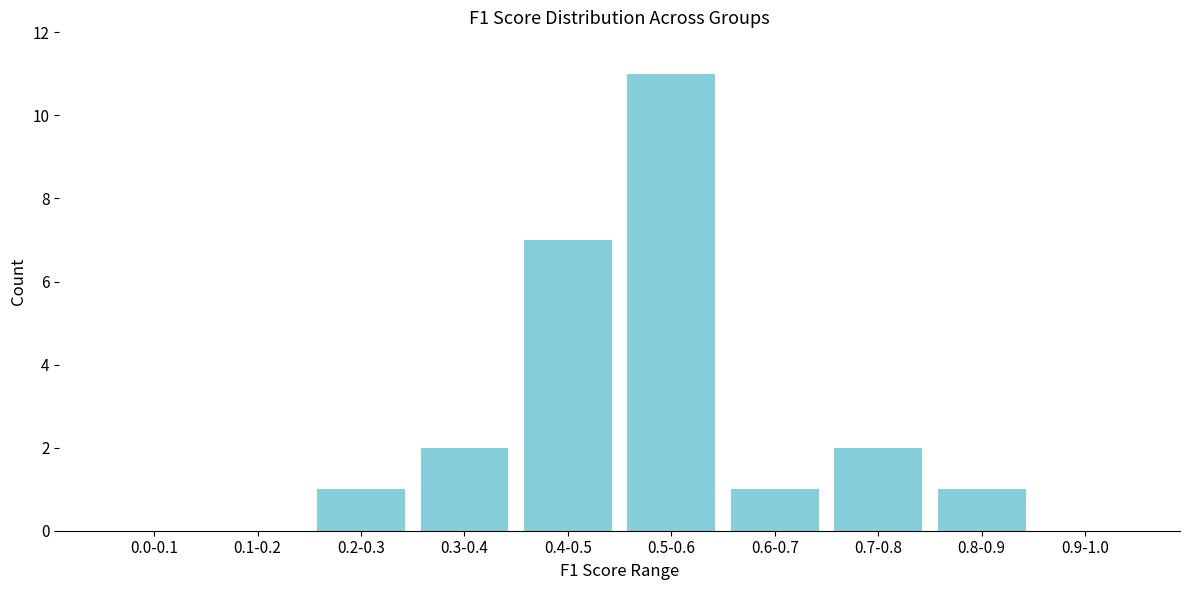

Reading right to left, transcribe all the data shown in this chart.

0.9-1.0=0	0.8-0.9=1	0.7-0.8=2	0.6-0.7=1	0.5-0.6=11	0.4-0.5=7	0.3-0.4=2	0.2-0.3=1	0.1-0.2=0	0.0-0.1=0